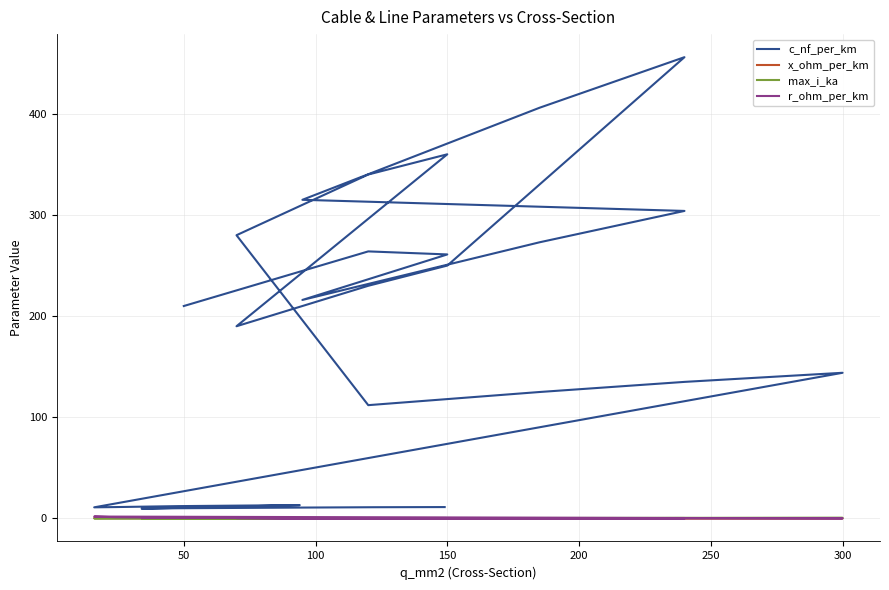

Which series changed the most between 200 and 9?

c_nf_per_km